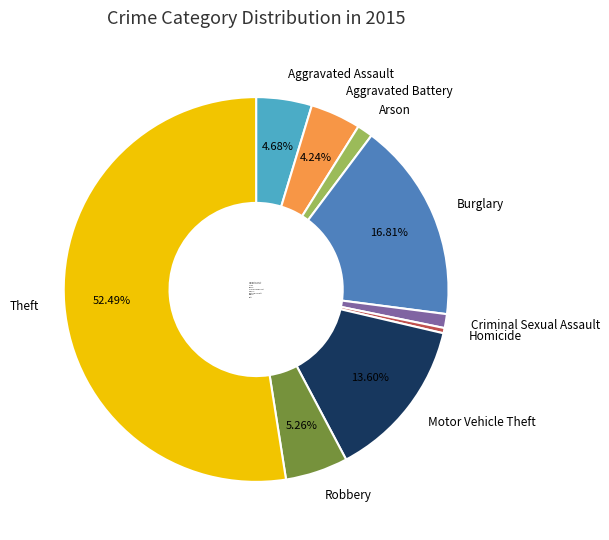

What percentage is the Burglary slice, to the nearest percent?

17%